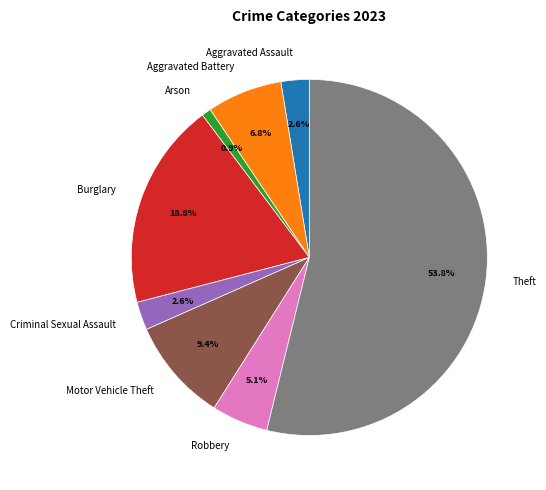

To the nearest percent, what is the average slice percentage?

12%